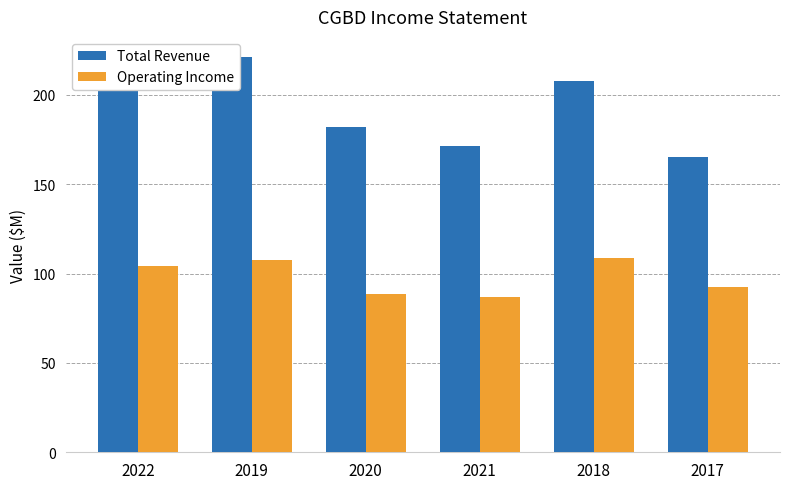

The Operating Income series shows 107.7 at 2019. True or false?

True